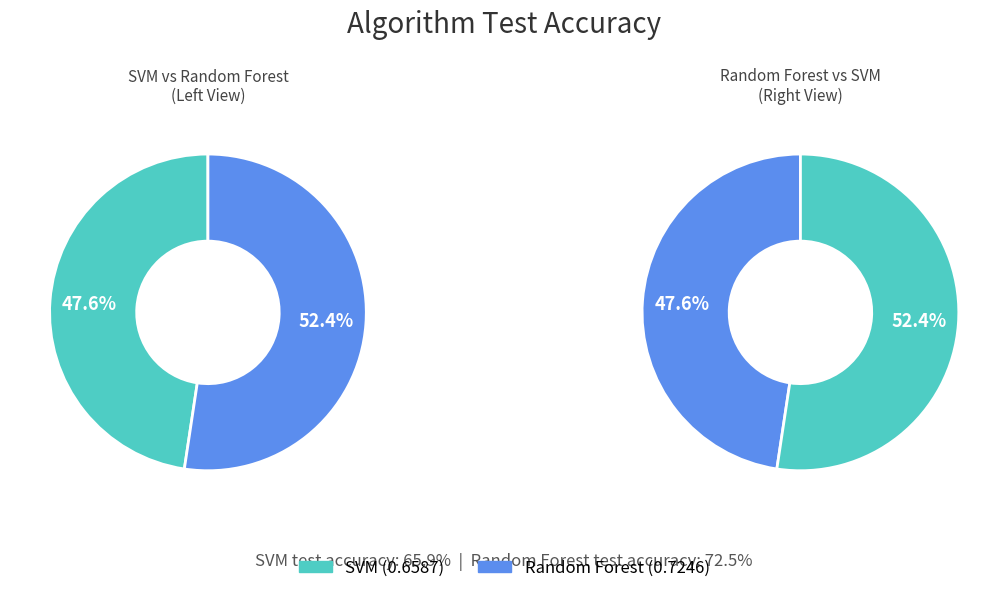

Does any single category account for the majority?

Yes